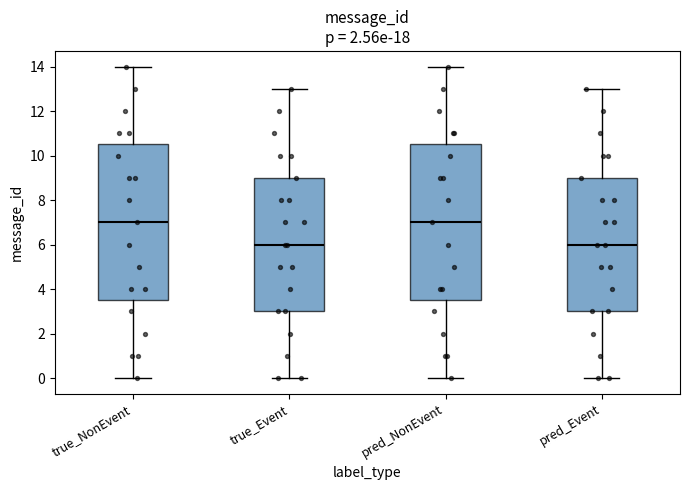

Reading left to right, transcribe this box plot: for each box, give where its median line is, the range the box spans, and where its two whiskers end, as read against the y-axis. The values are not printed on the chart, so give them approximately, as read against the axis.

true_NonEvent: median 7.0, box 3.6 to 10.6, whiskers 0.0 to 14.0
true_Event: median 6.0, box 3.0 to 9.0, whiskers 0.0 to 13.0
pred_NonEvent: median 7.0, box 3.6 to 10.6, whiskers 0.0 to 14.0
pred_Event: median 6.0, box 3.0 to 9.0, whiskers 0.0 to 13.0